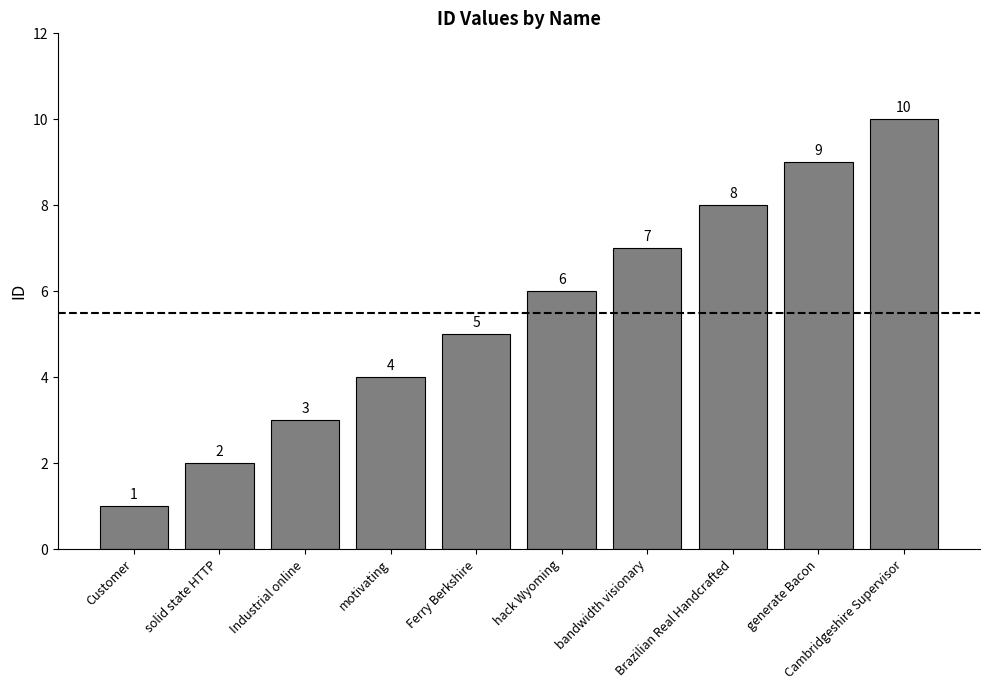

Read the value at solid state HTTP.

2